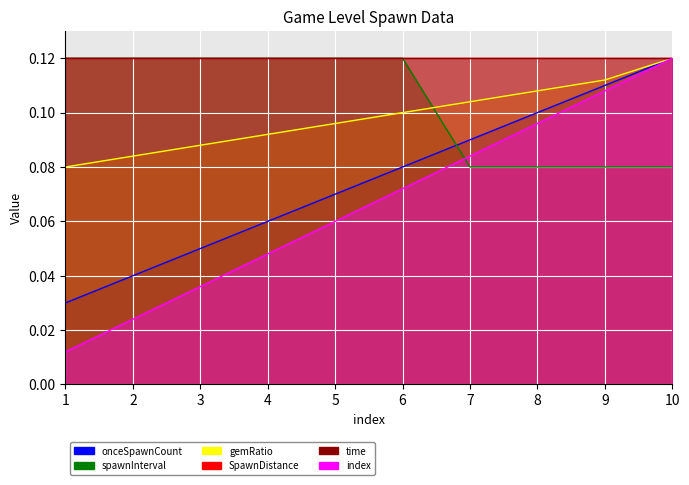

Between 4 and 9, which is larger?

9